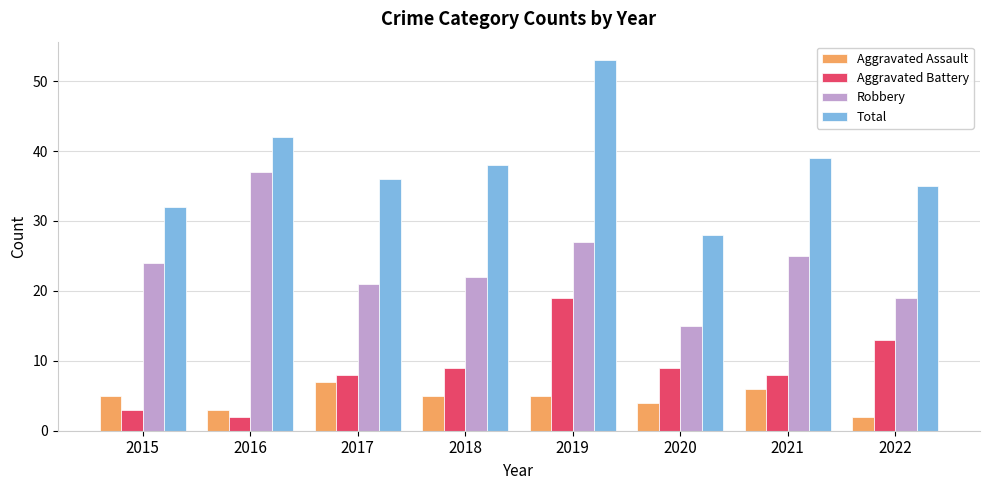

At which category is the sum across all series the highest?

2019